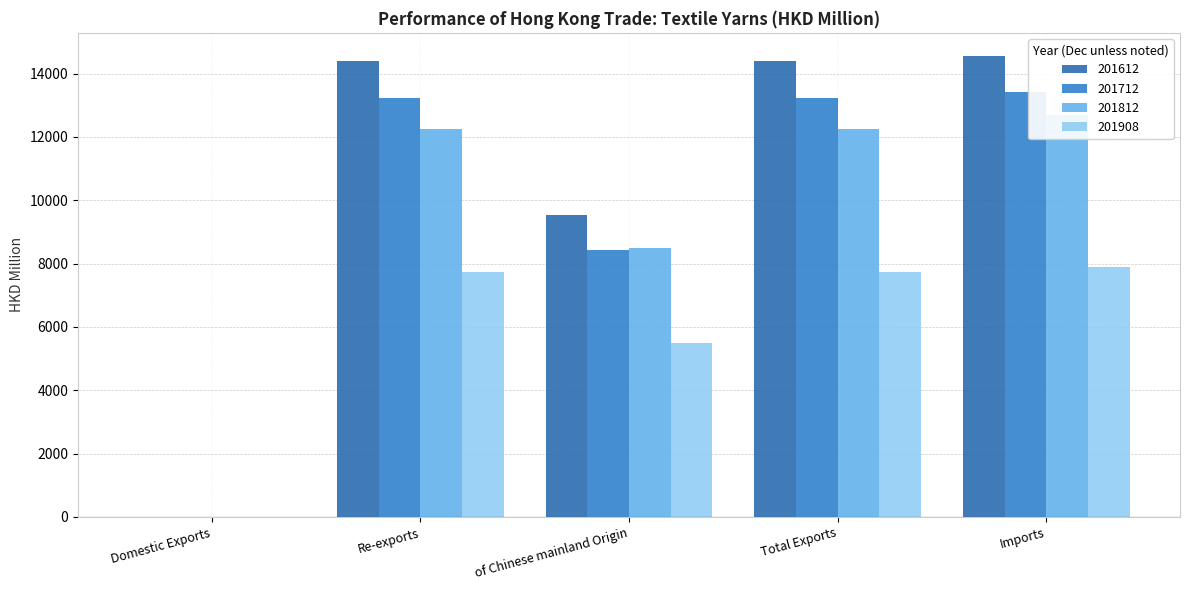

What is the smallest value displayed?

1.3